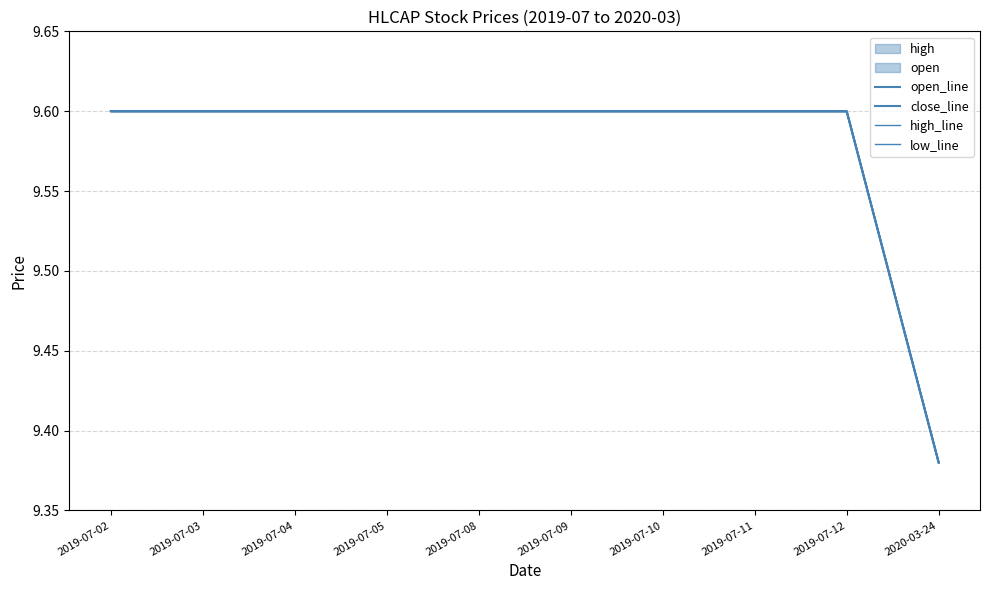

Which series changed the most between 2019-07-05 and 2019-07-08?

open_line